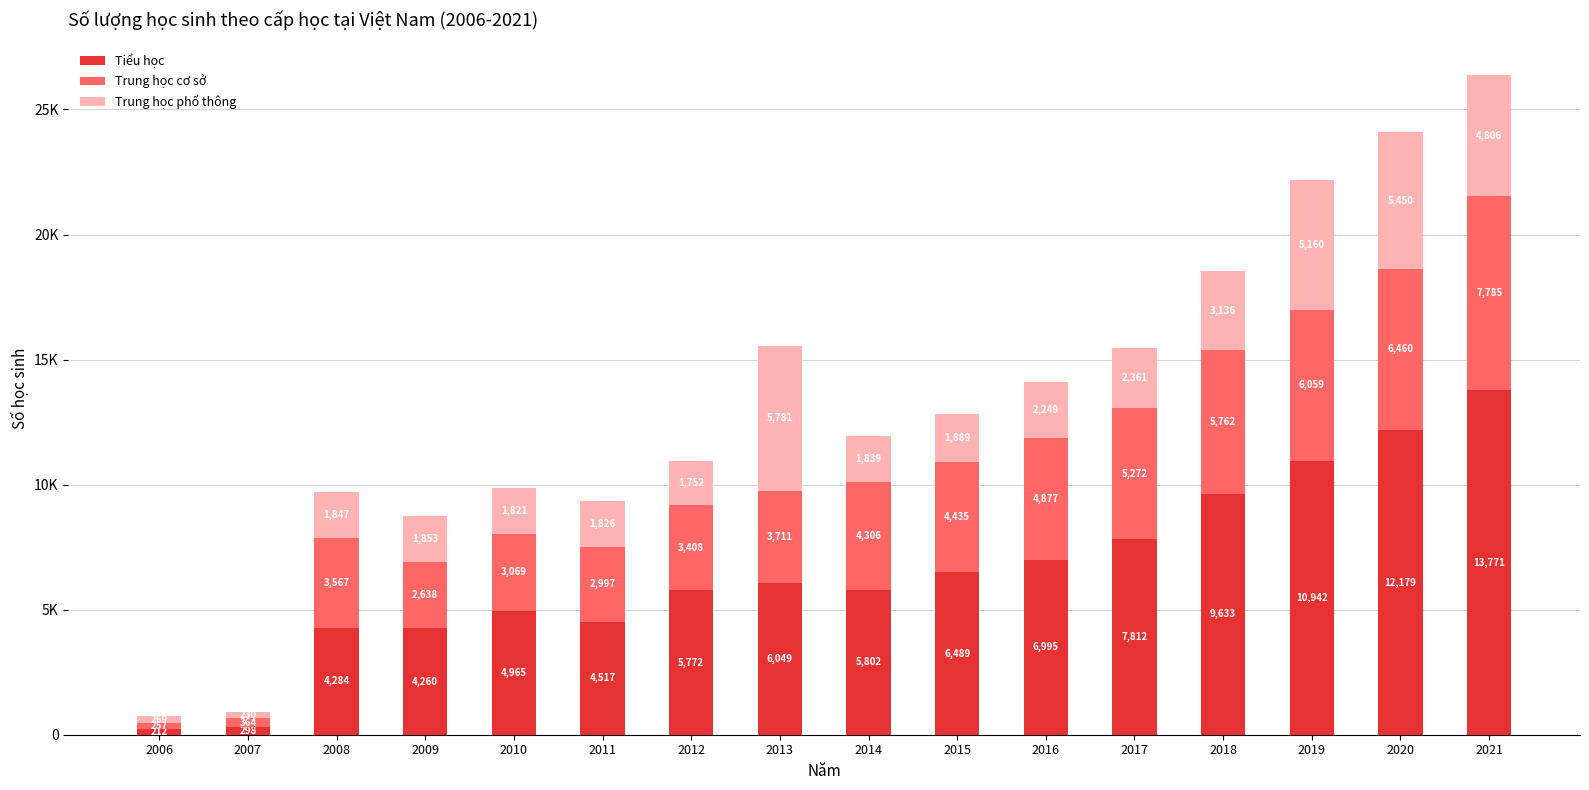

Are the bars horizontal?

No